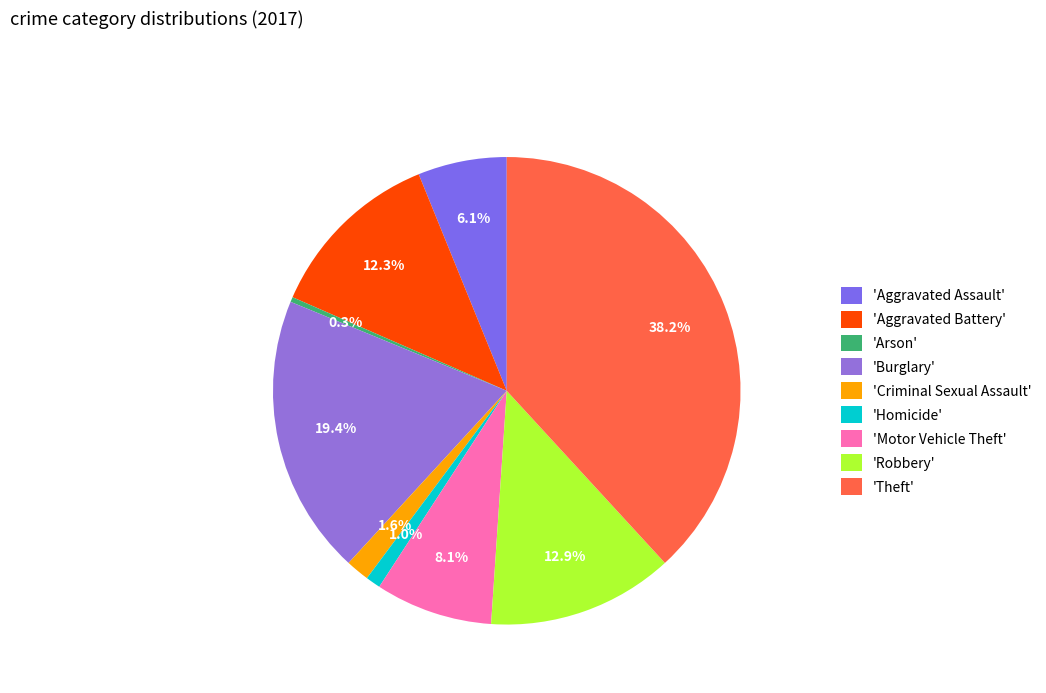

To the nearest percent, what is the average slice percentage?

11%